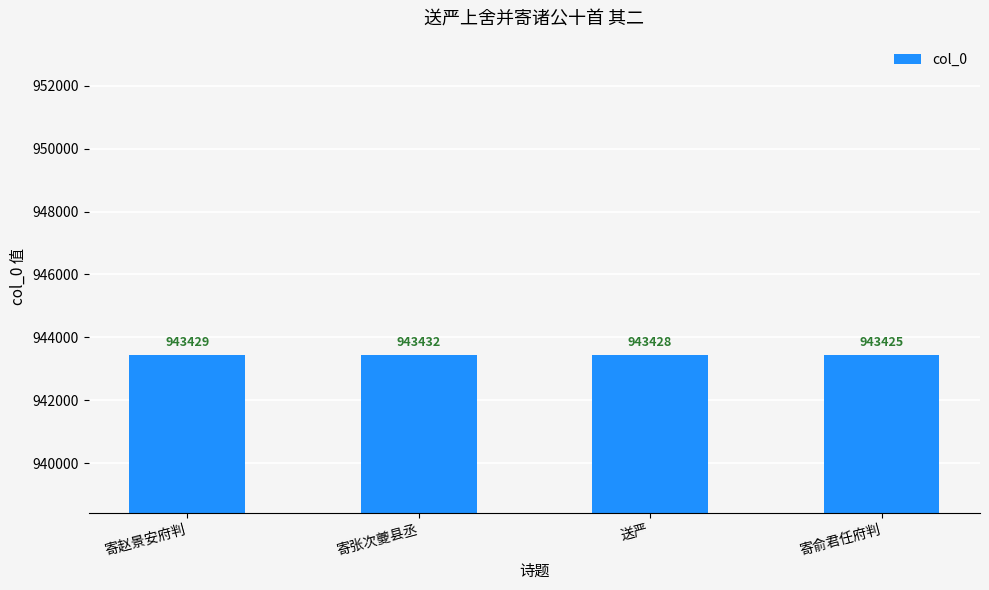

List the labels in order of value, largest first.

寄张次夔县丞, 寄赵景安府判, 送严, 寄俞君任府判